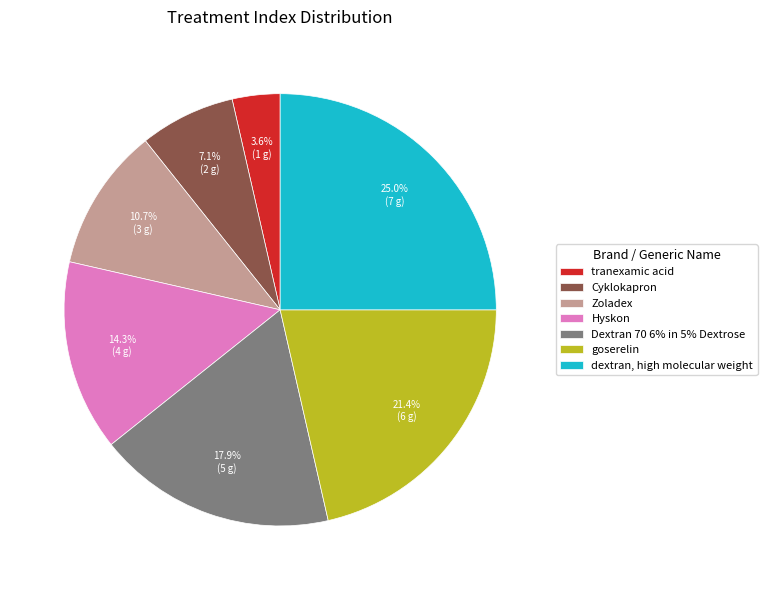

Count the number of slices in the pie.

7